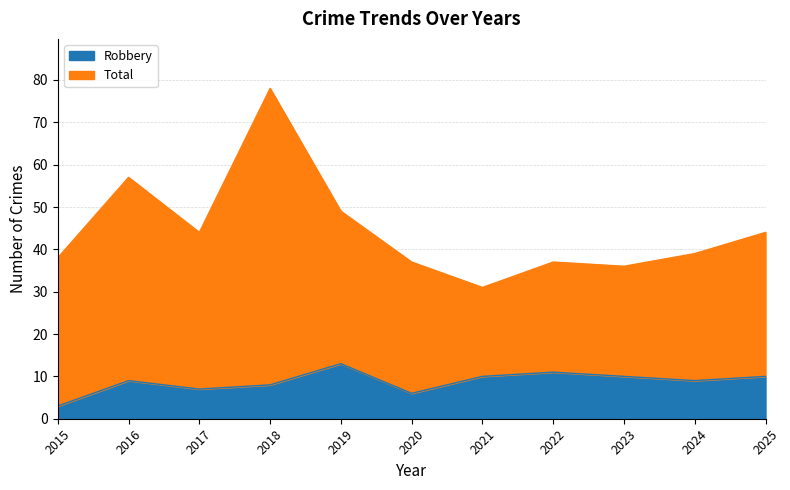

Which has a higher value, 2022 or 2025?

2022